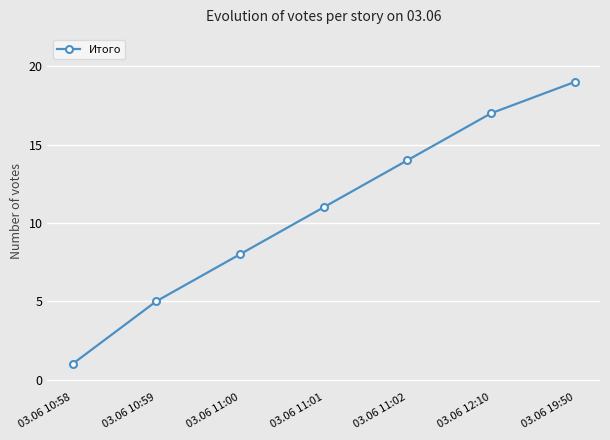

Does the chart have visible grid lines?

Yes